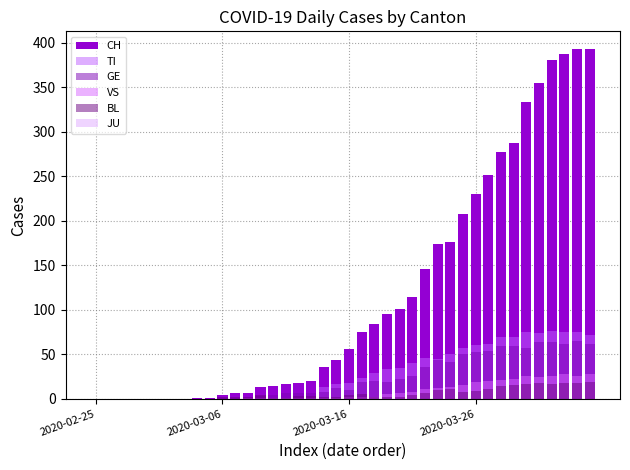

How many distinct data groups are displayed?

6